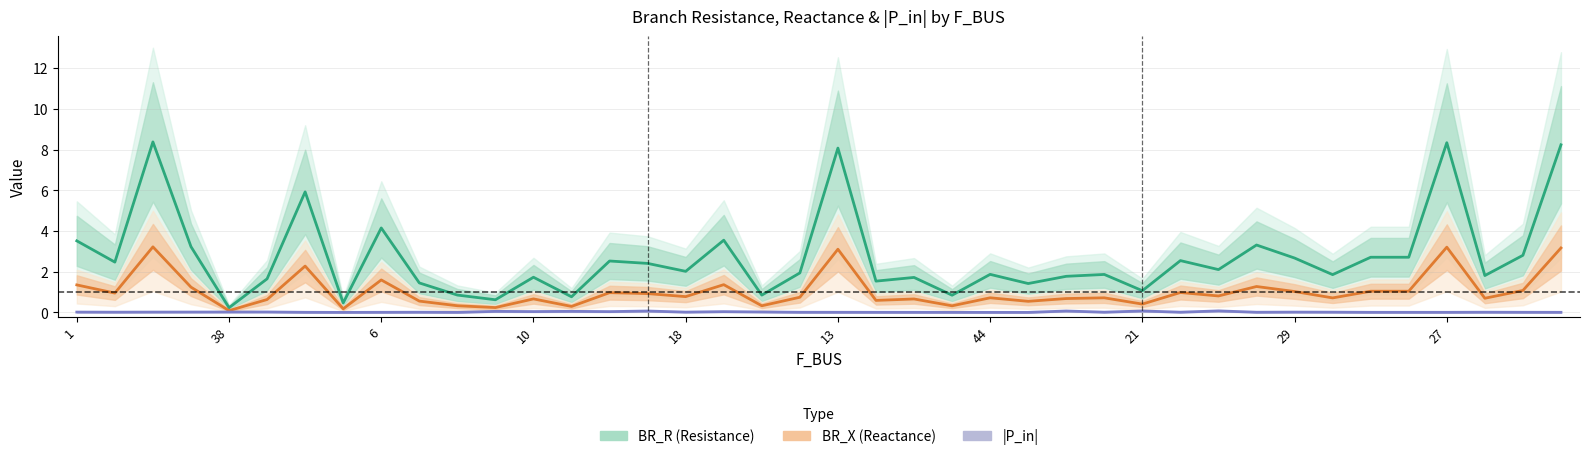

What is the difference between the maximum and second lowest values in the |P_in| series?

0.1